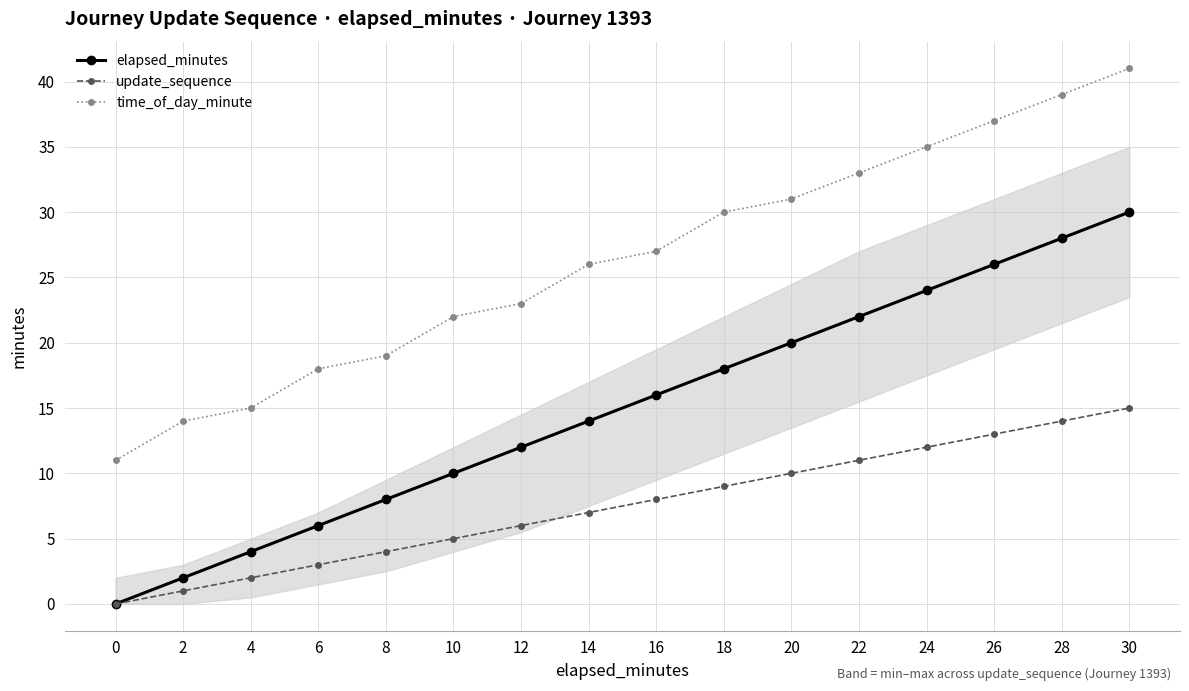

True or false: elapsed_minutes has a value of 26 at 26.

True